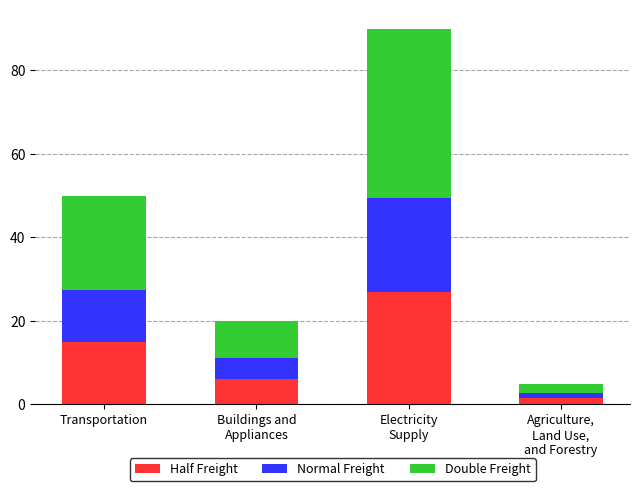

True or false: Half Freight has a value of 15.0 at Transportation.

True